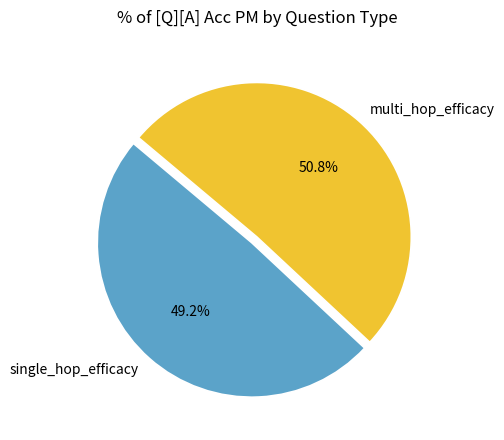

How many slices are in this pie chart?

2